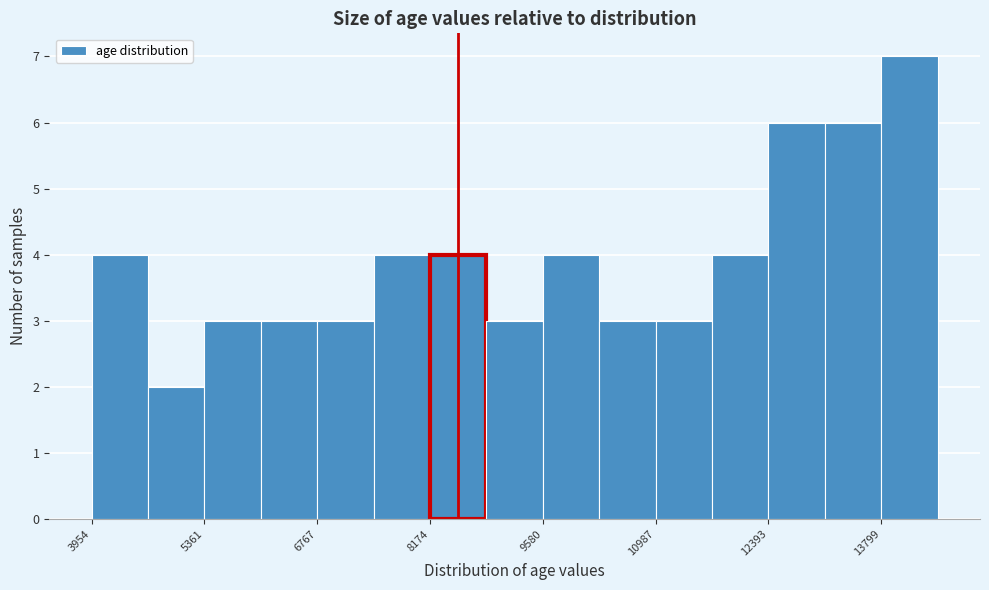

Around what value on the x-axis is the tallest bar? Give the approximate position of its centre, as read against the axis.

14200